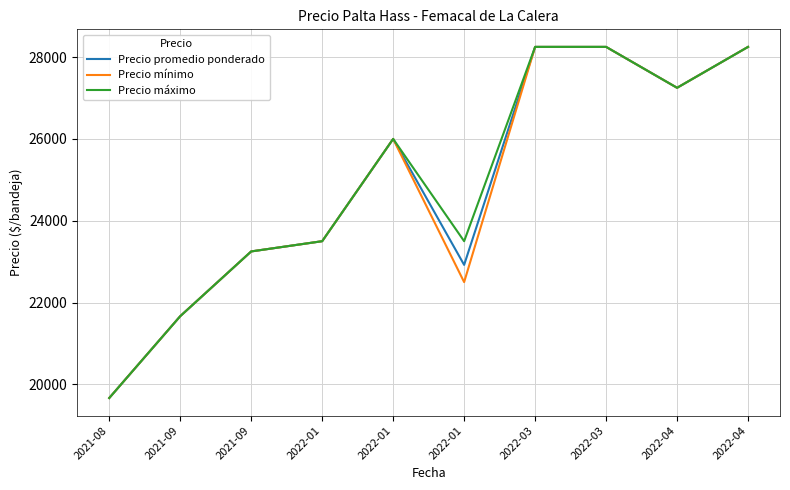

How many lines are shown in the chart?

3